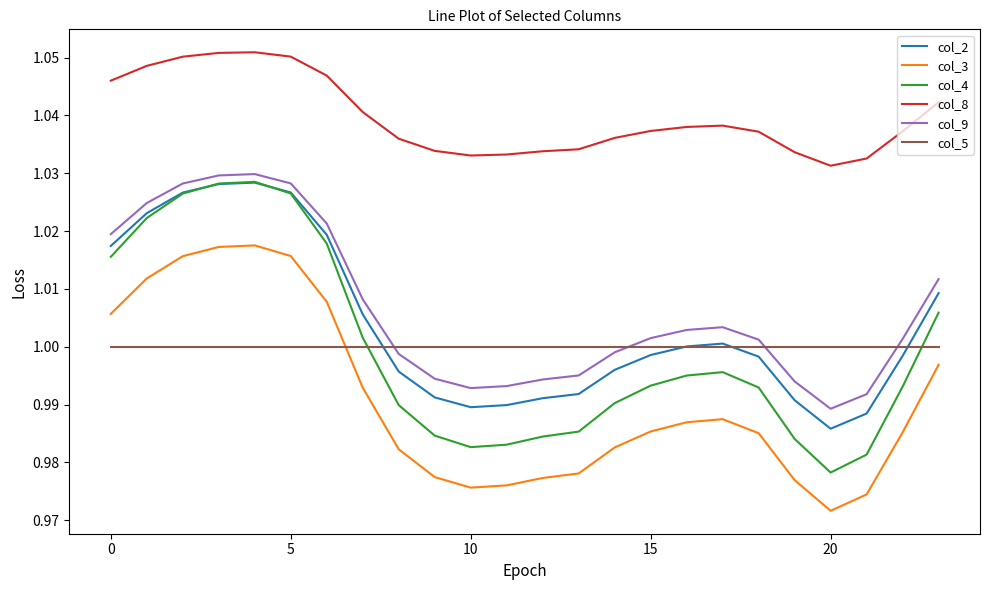

Which series has the largest total across all categories?

col_8